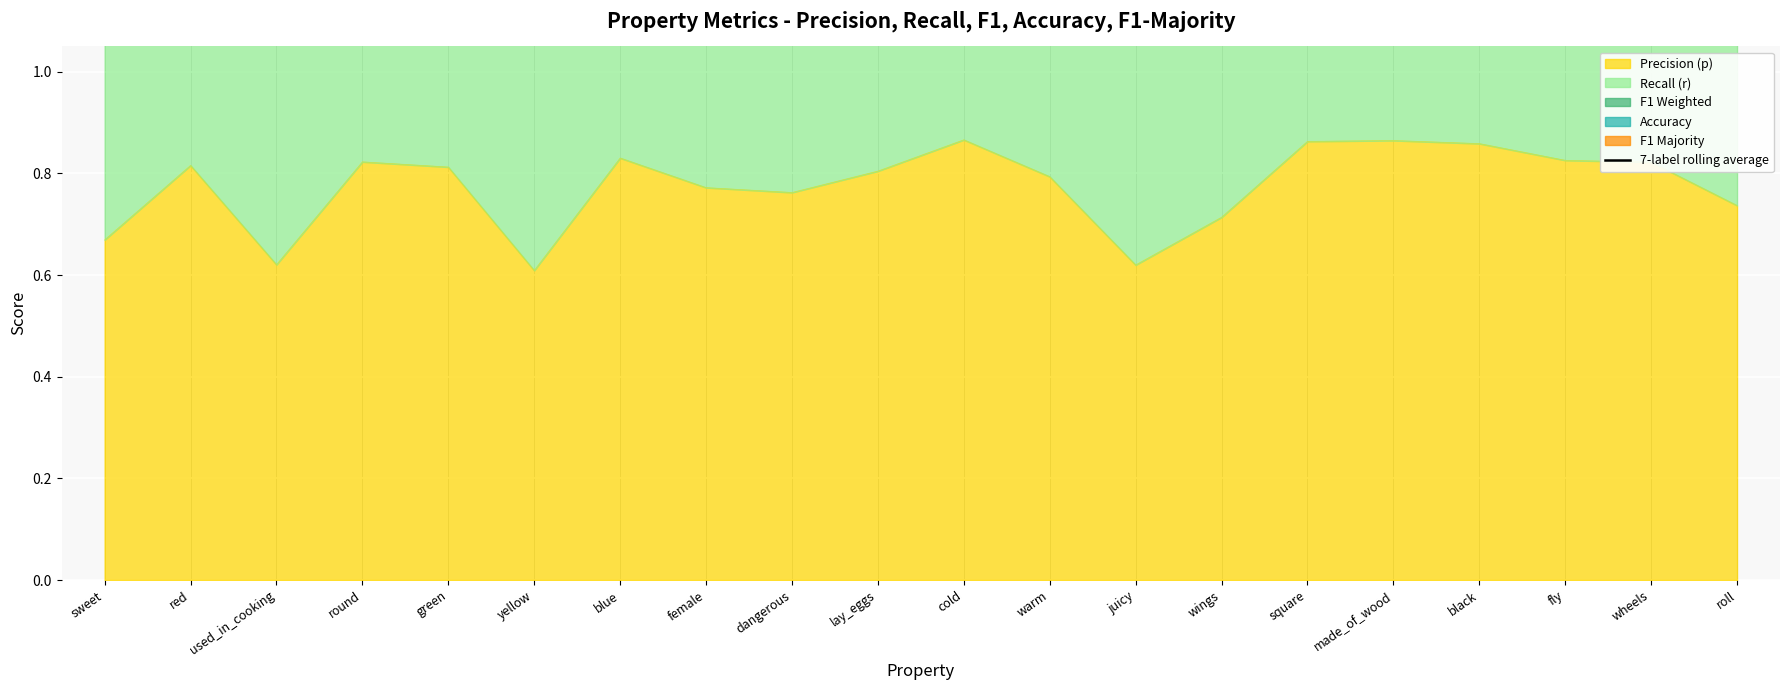

Which category has the highest value across all series?

black